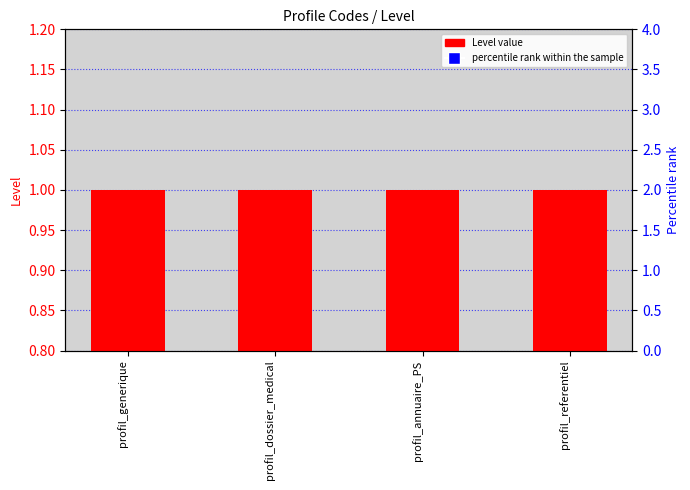

Is the value of Level at profil_dossier_medical greater than the value of percentile rank within the sample at profil_generique?

No